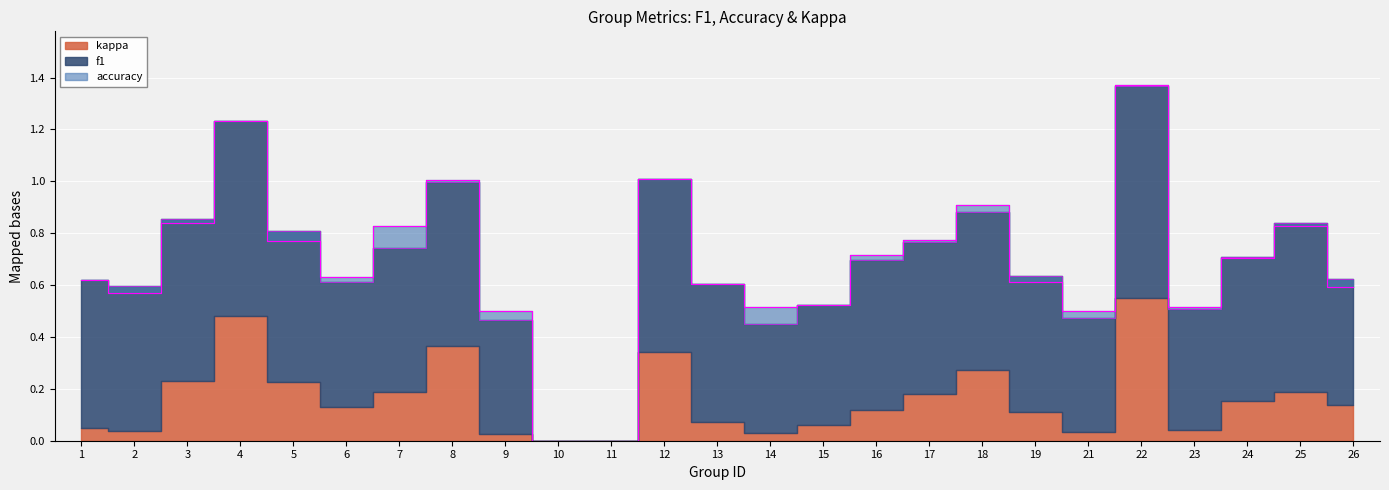

At 26, list the series in order from largest to smallest.

f1, accuracy, kappa